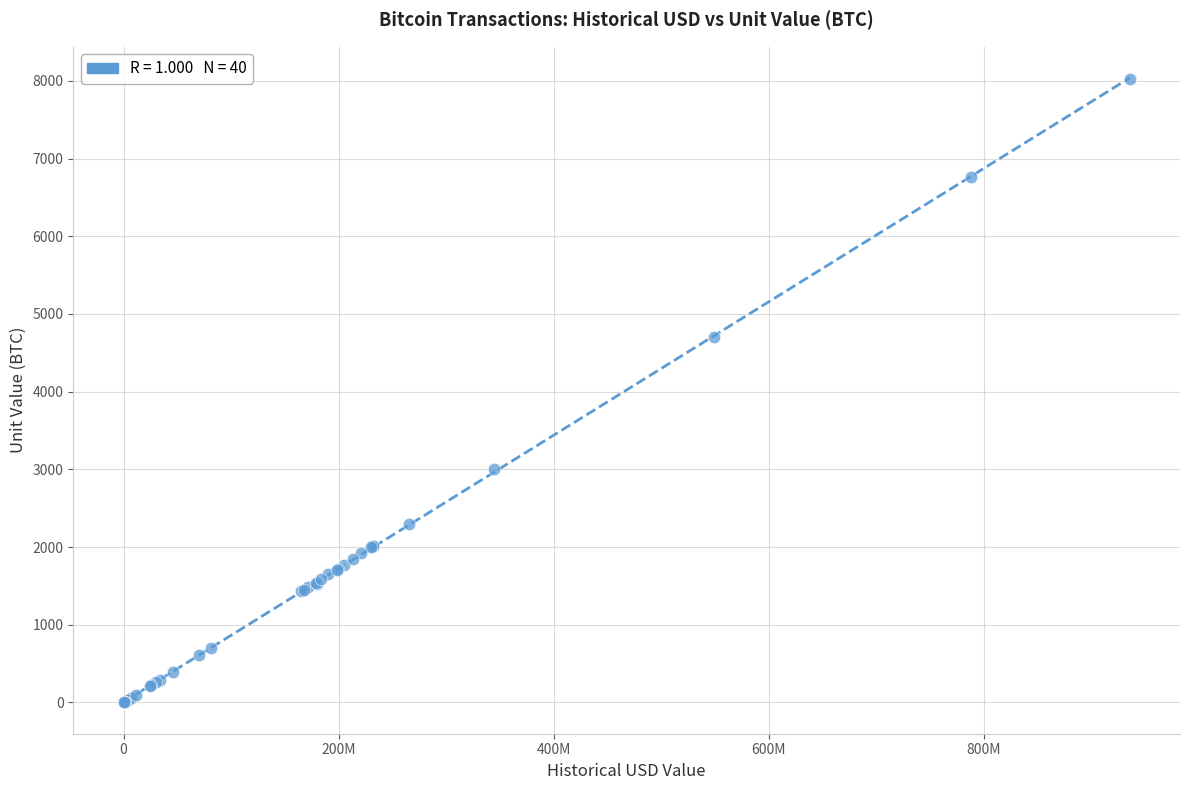

What Y value in the scatter plot is closest to 4011?

4700.0